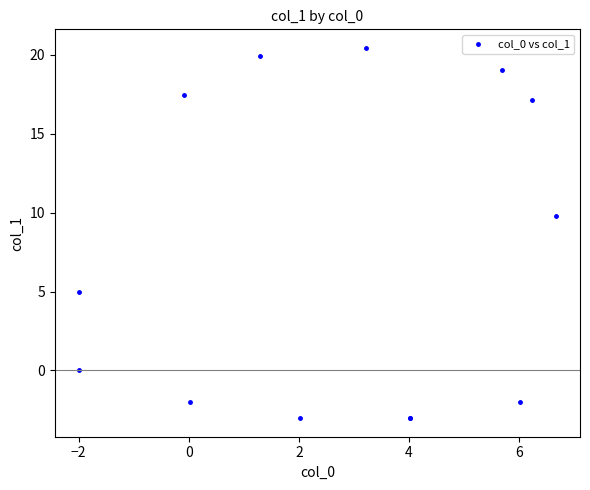

What Y value in the scatter plot is closest to 8?

9.8